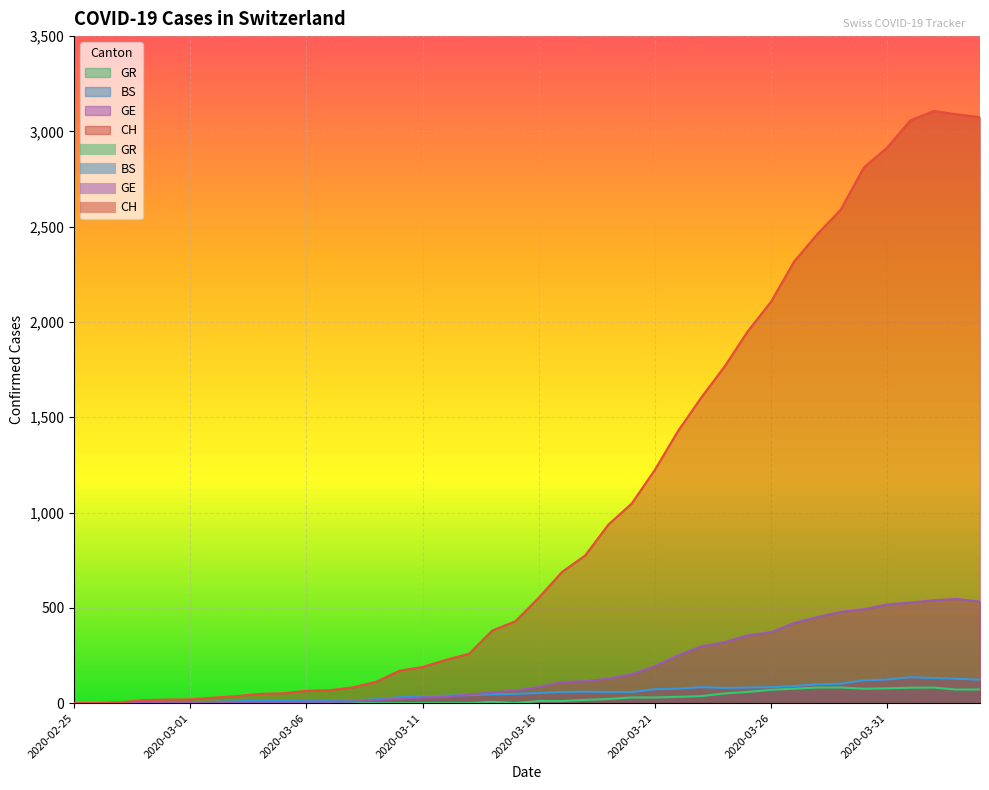

True or false: CH has more than 0 points higher than both neighbors.

True